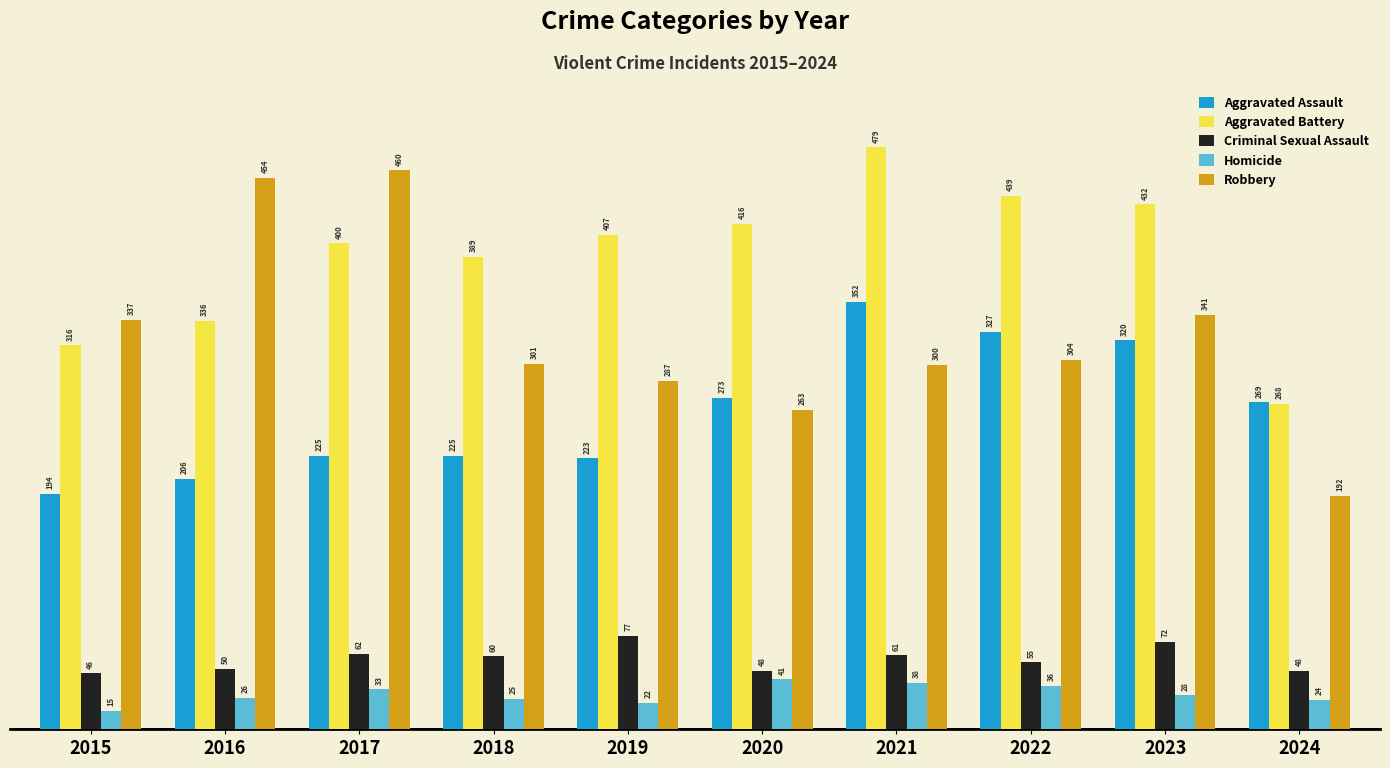

Which category has the highest value in the Aggravated Battery series?

2021